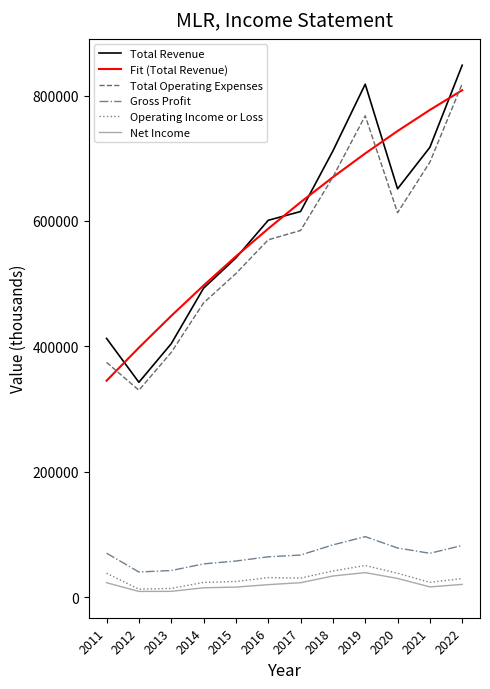

What is the minimum value for Total Revenue?

342700.0